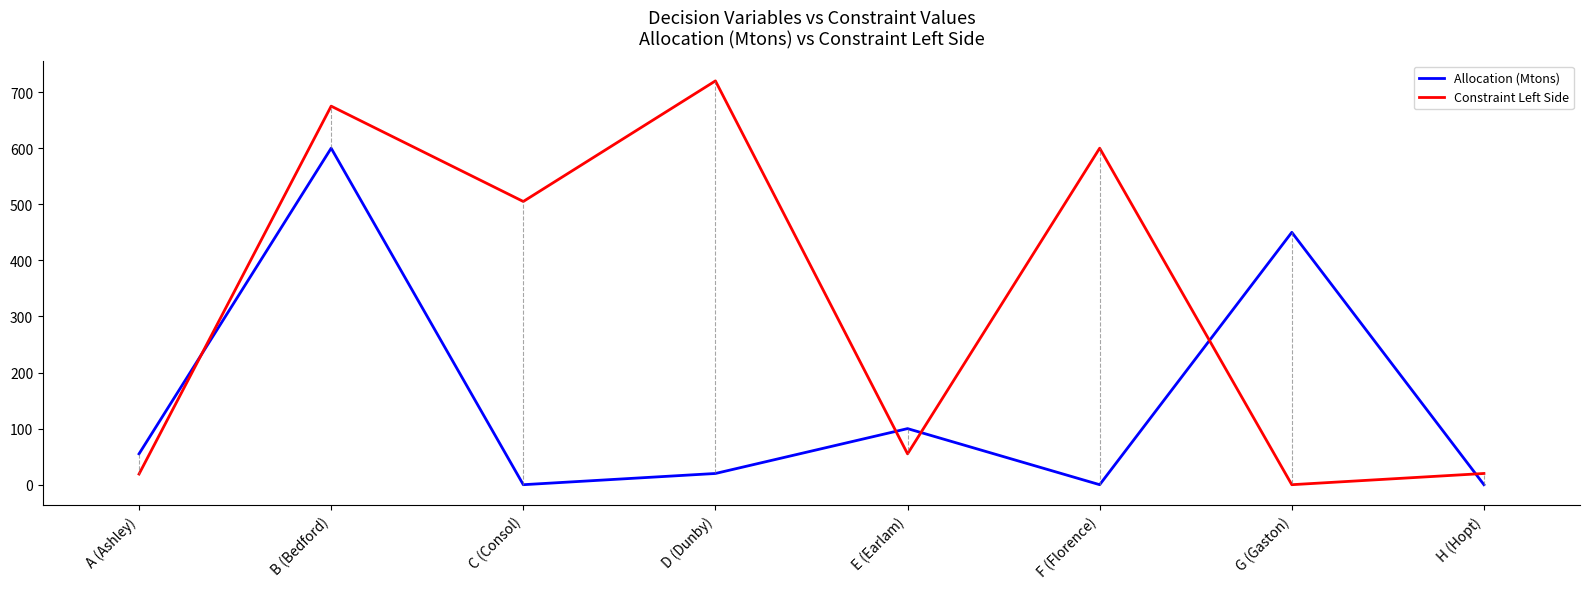

The Allocation (Mtons) series shows 204.1 at C (Consol). True or false?

False